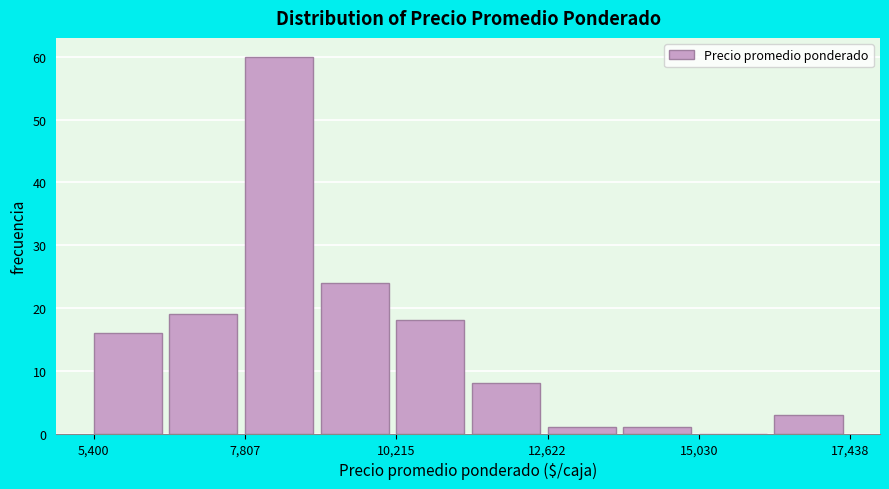

Around what value on the x-axis is the tallest bar? Give the approximate position of its centre, as read against the axis.

8500